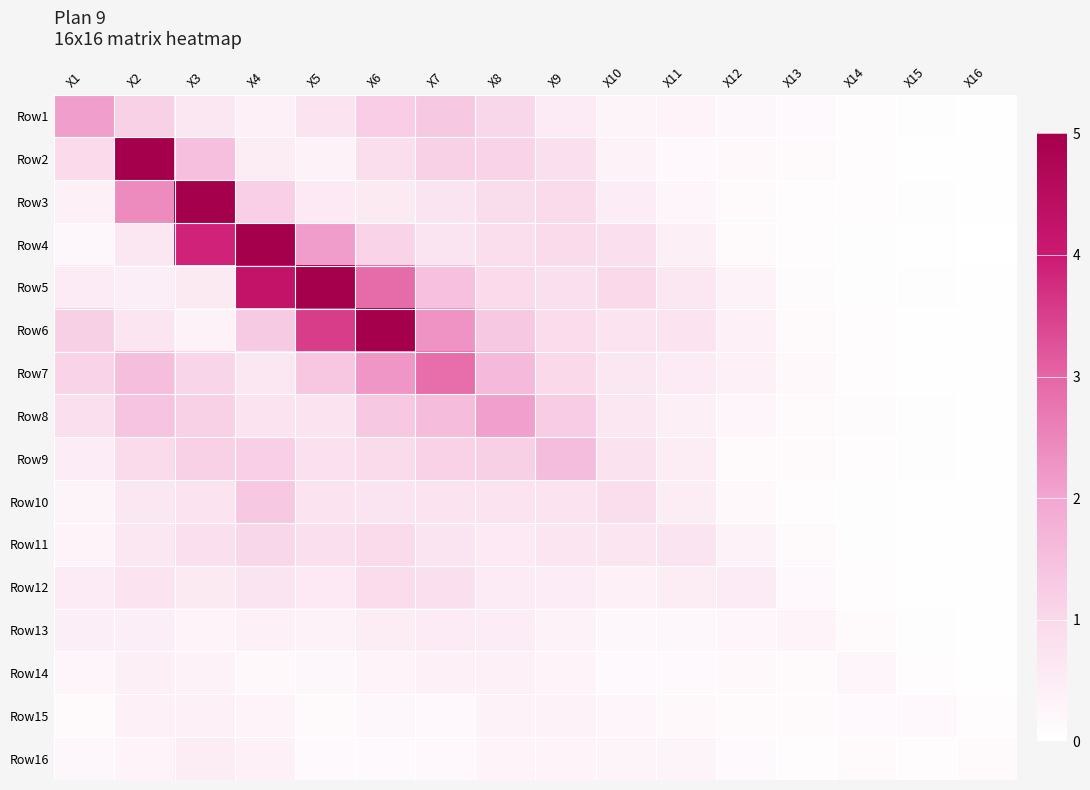

What is the difference between the highest and lowest values at X11?

0.6